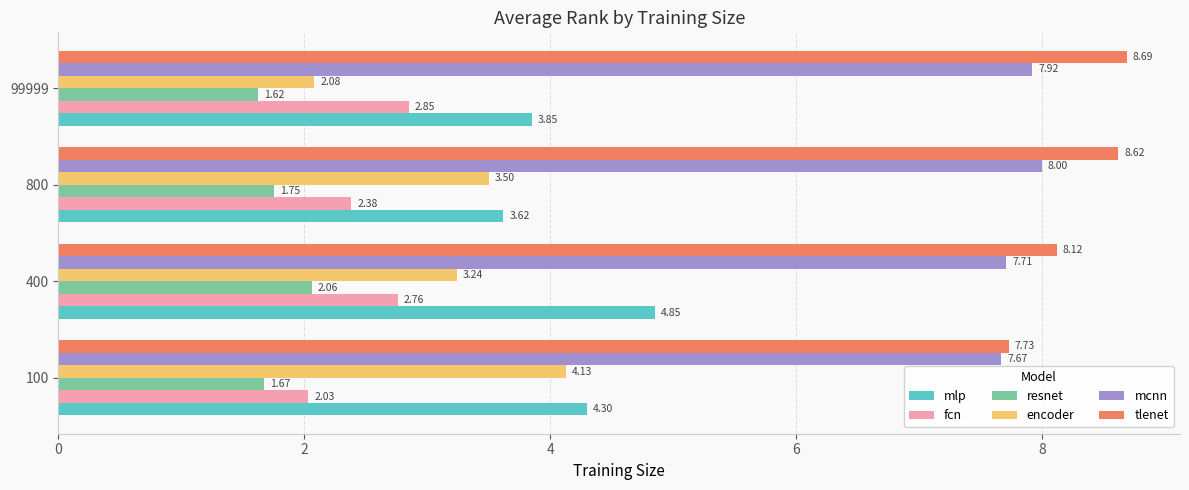

Is the value of resnet at 99999 greater than the value of mcnn at 400?

No